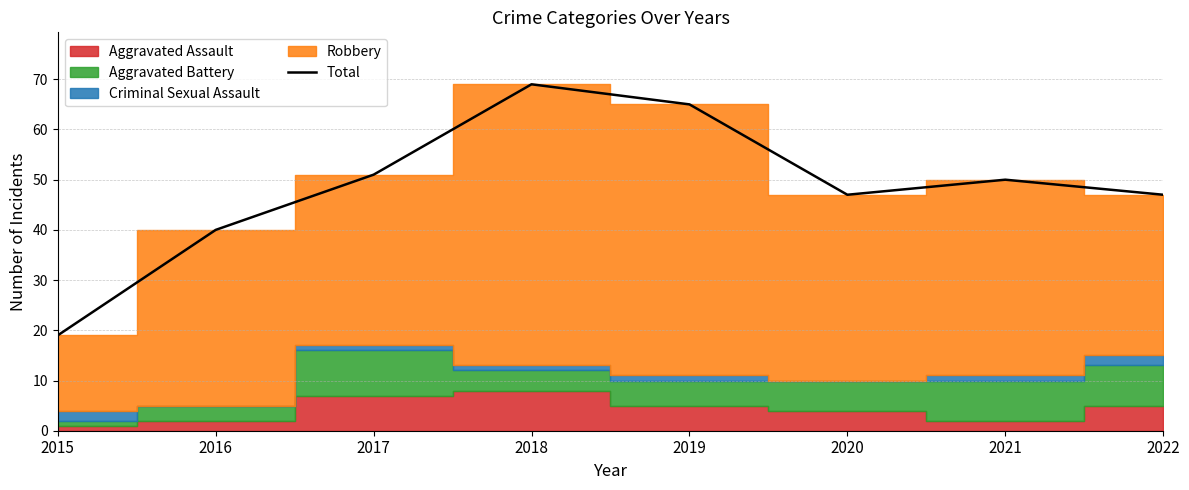

The chart shows a value of 12 at 2016. True or false?

False